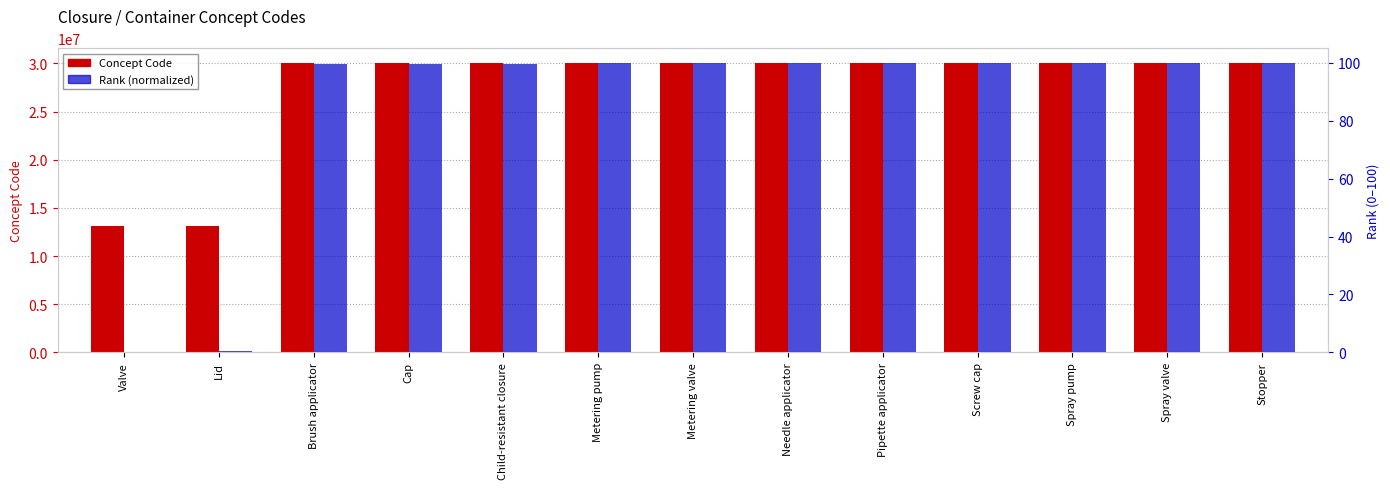

What value does the Rank (normalized) series have at Stopper?

100.0